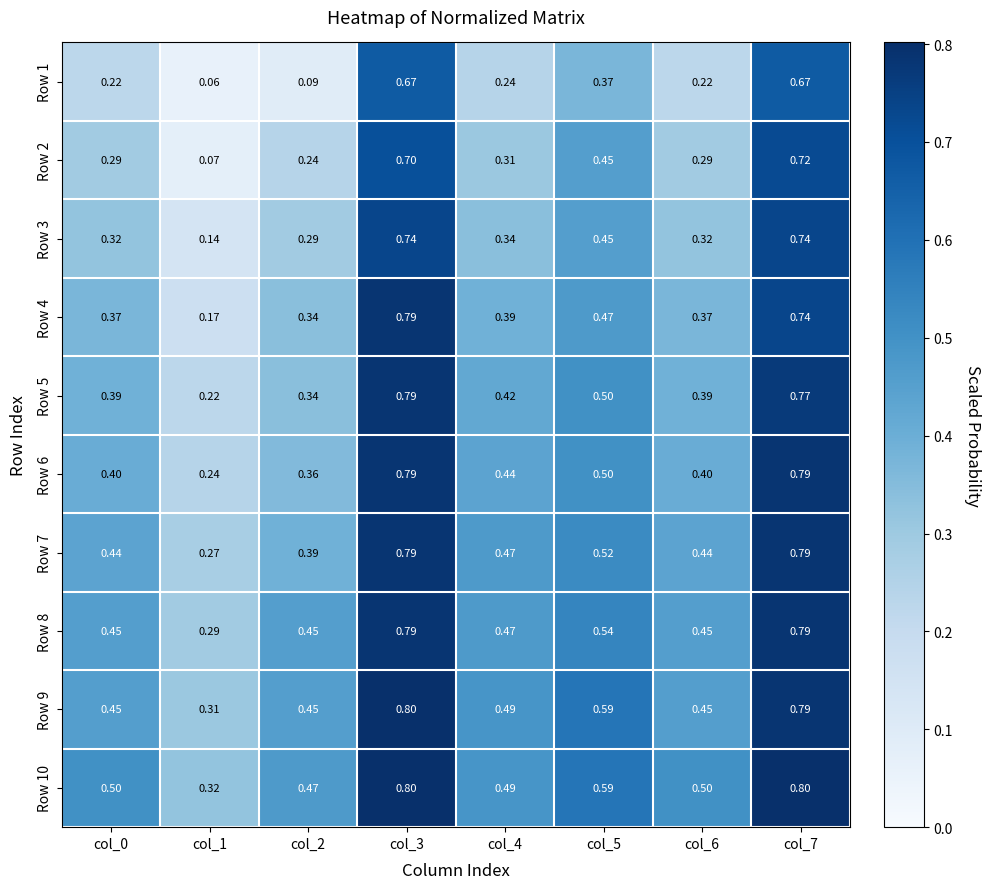

Is the value of Row 8 at col_4 greater than the value of Row 4 at col_2?

Yes